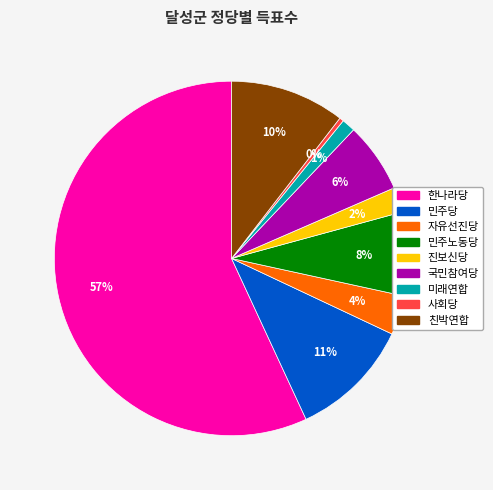

Which category has the biggest portion of the pie?

한나라당